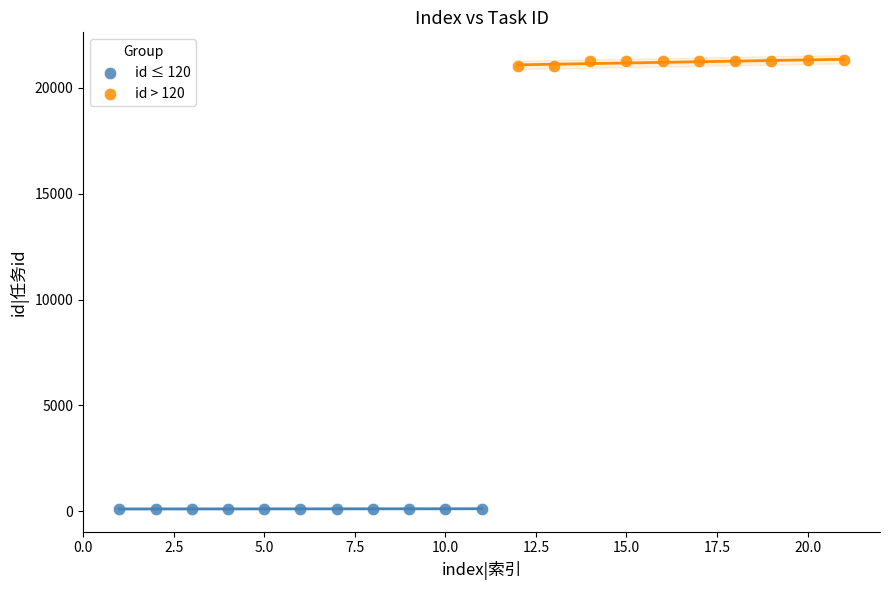

Which series reaches the minimum Y coordinate?

id ≤ 120